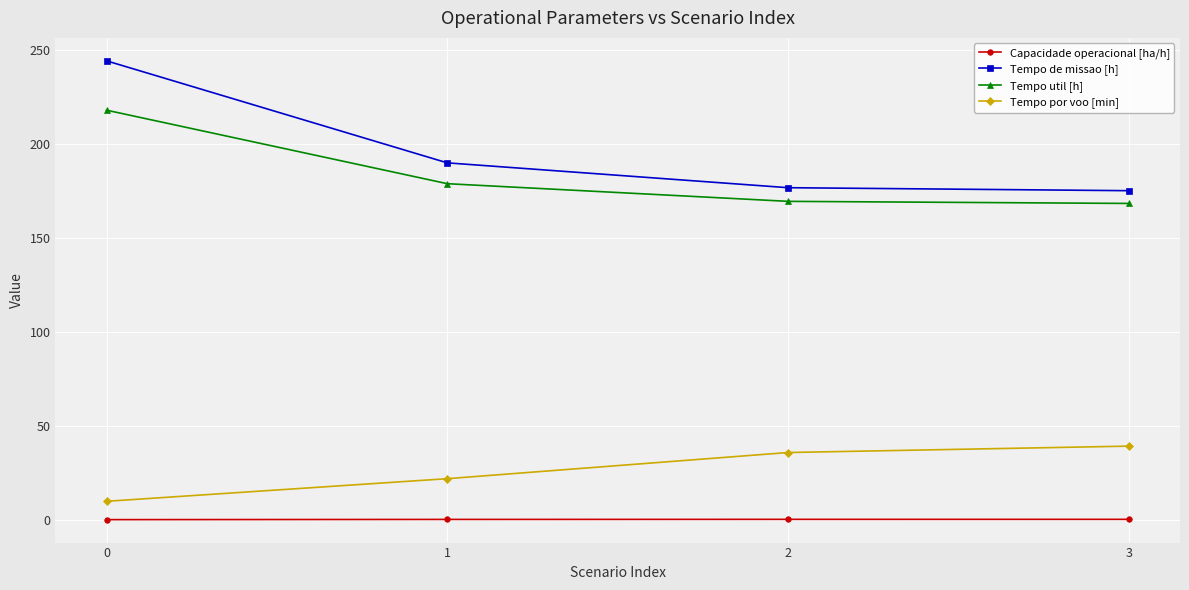

What are all the series names shown in the legend?

Capacidade operacional [ha/h], Tempo de missao [h], Tempo util [h], Tempo por voo [min]